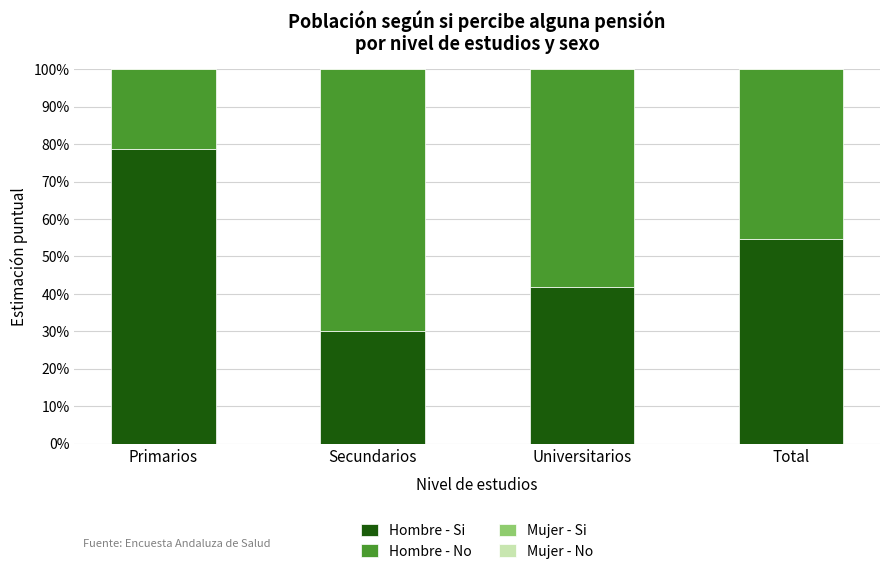

What is the highest value of the Mujer - No series?

0.9